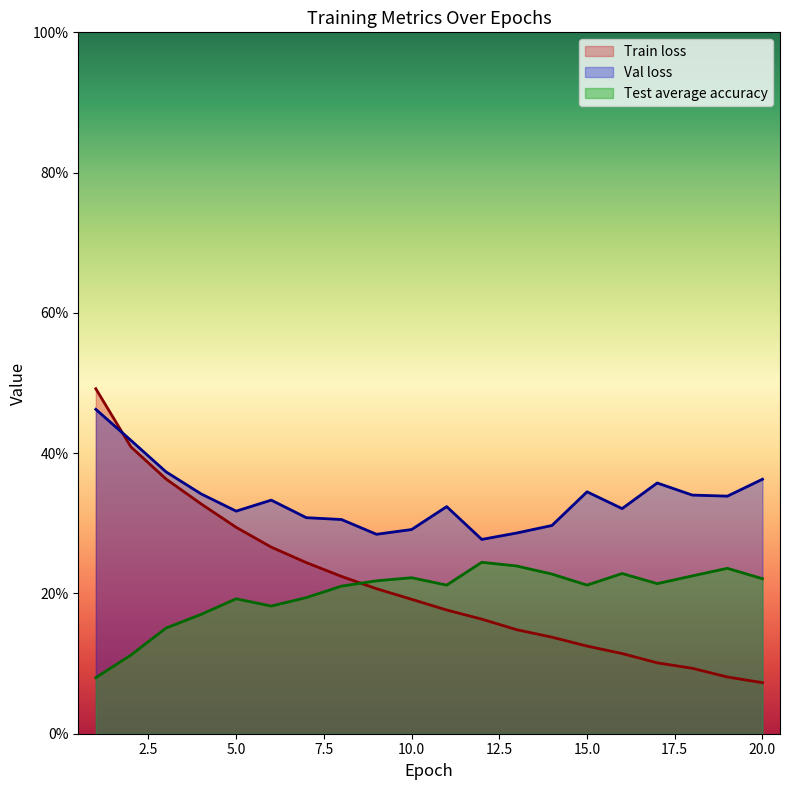

At which label does Val loss reach its minimum?

12